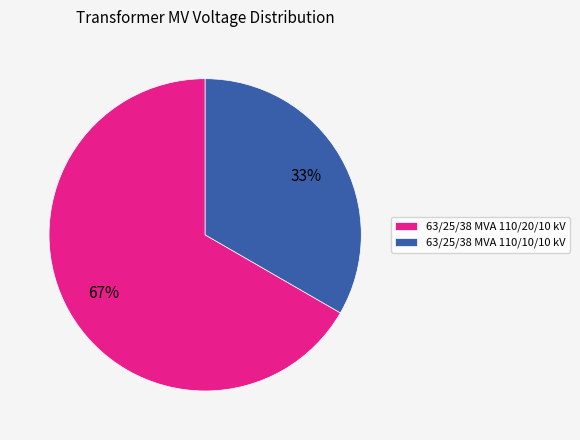

Is the sum of 63/25/38 MVA 110/10/10 kV and 63/25/38 MVA 110/20/10 kV greater than half?

Yes